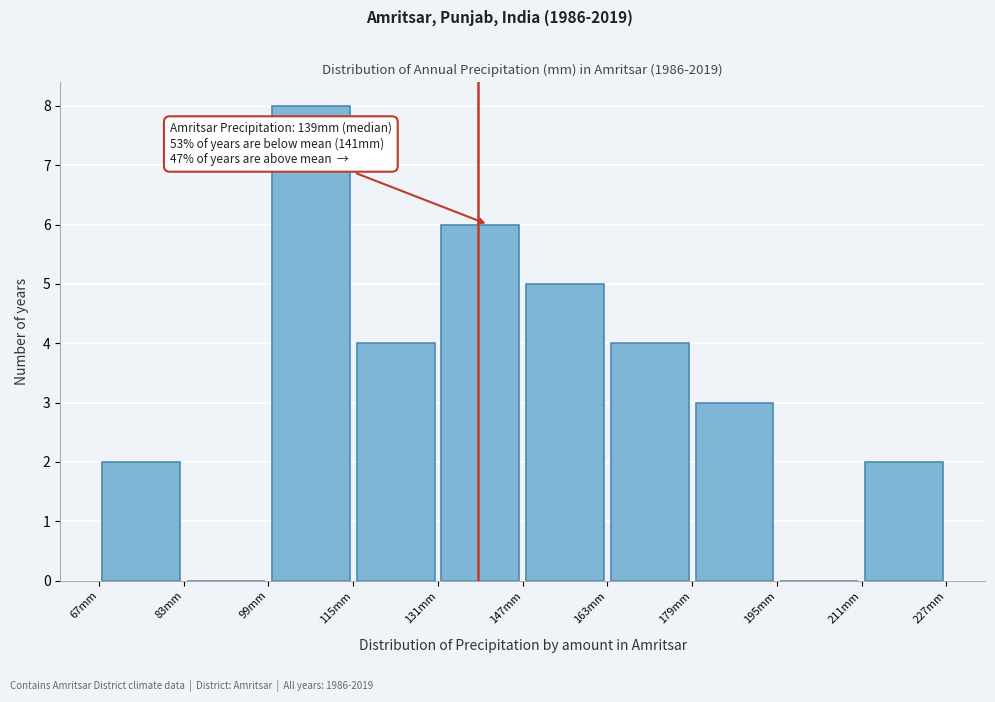

Which range on the x-axis has the tallest bar?

100 to 116